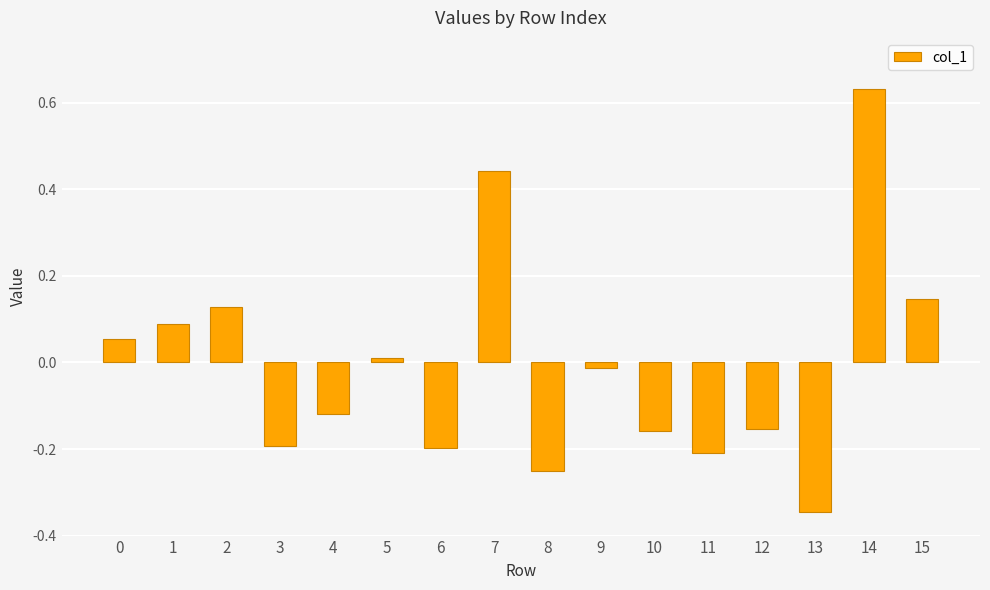

What is the difference between the maximum and minimum values?

1.0